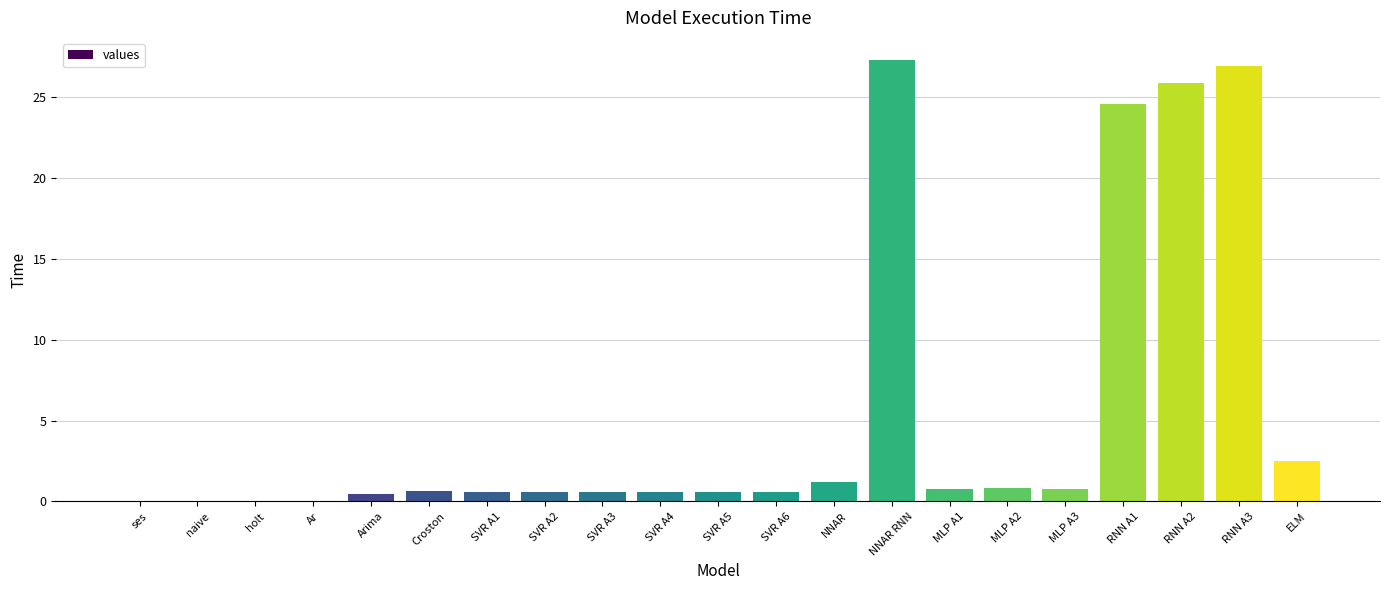

What is the sum of the values at RNN A2 and RNN A3?

52.8